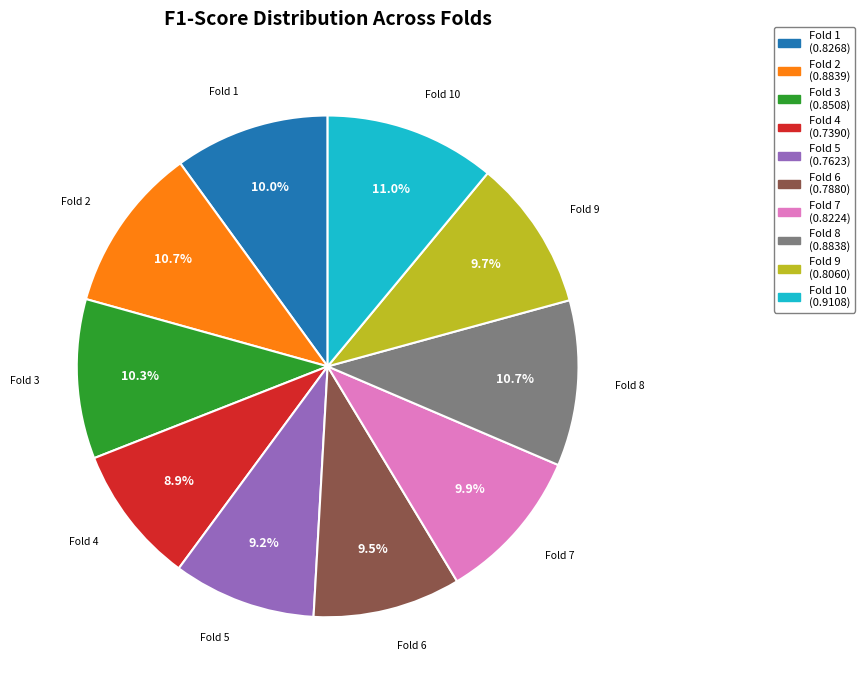

How many segments does this pie chart have?

10